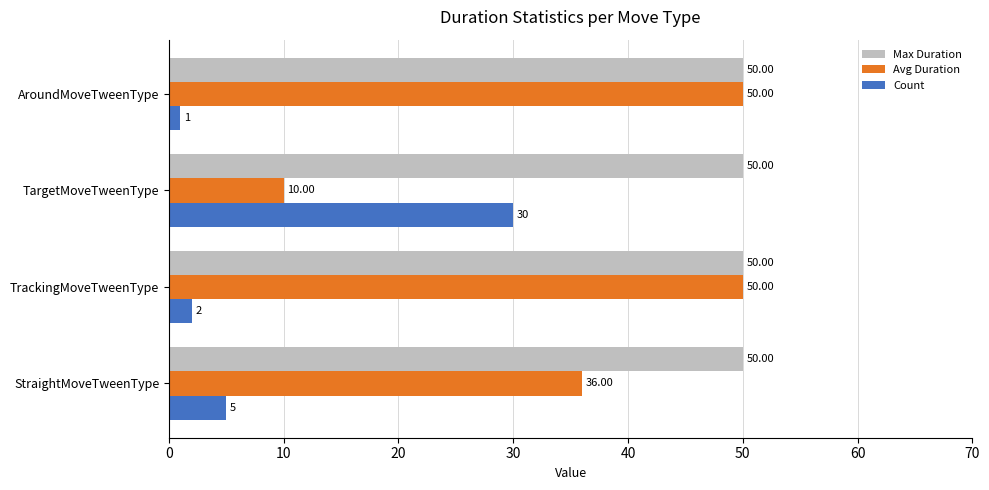

Between StraightMoveTweenType and TrackingMoveTweenType, which series saw the biggest shift?

Avg Duration